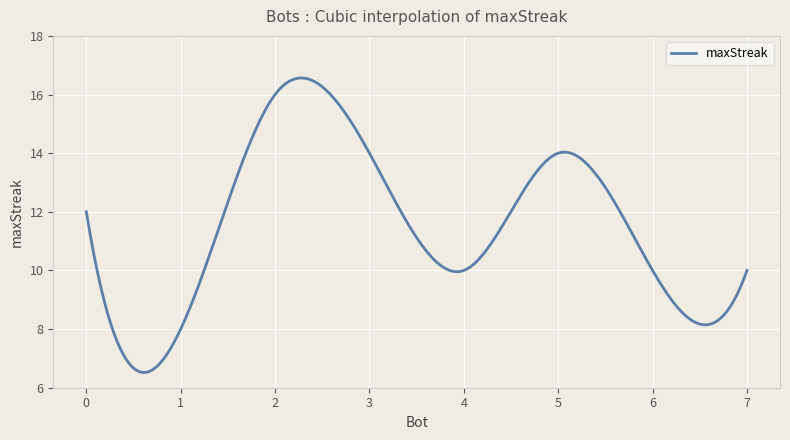

What is the minimum value shown in the chart?

6.5